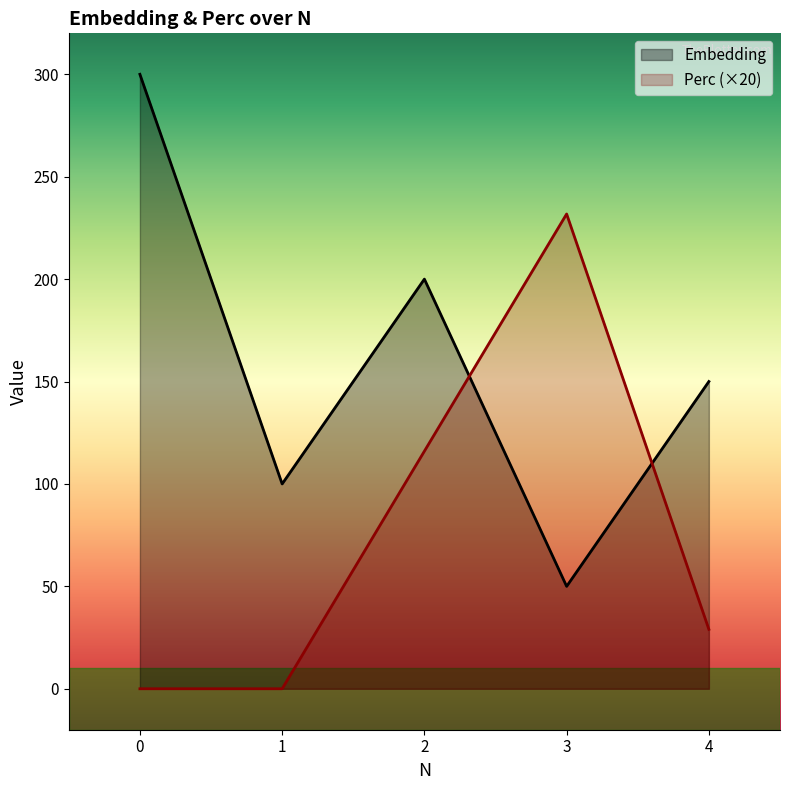

At how many categories does at least one series exceed 248?

1